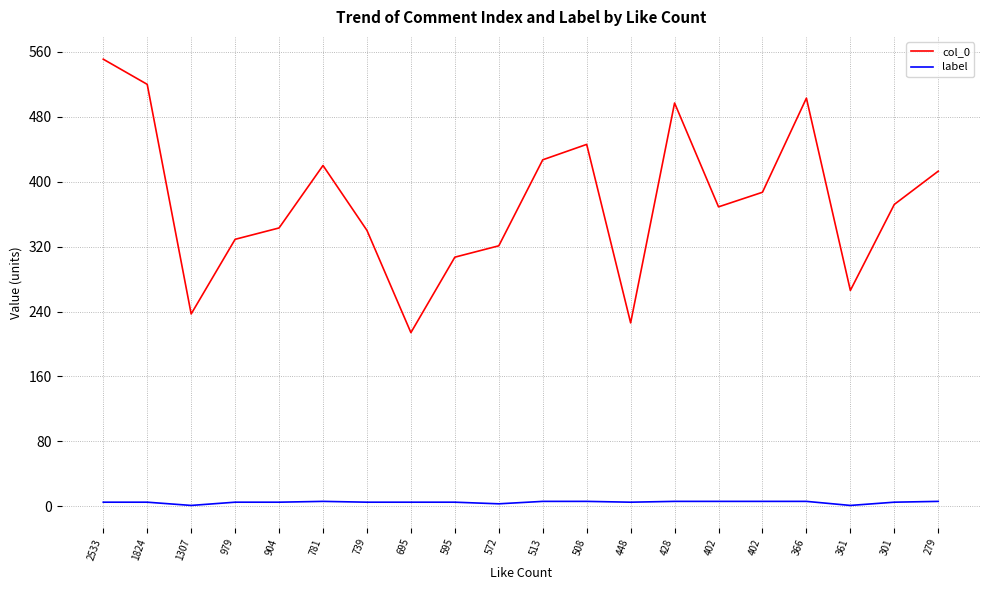

What are all the series names shown in the legend?

col_0, label